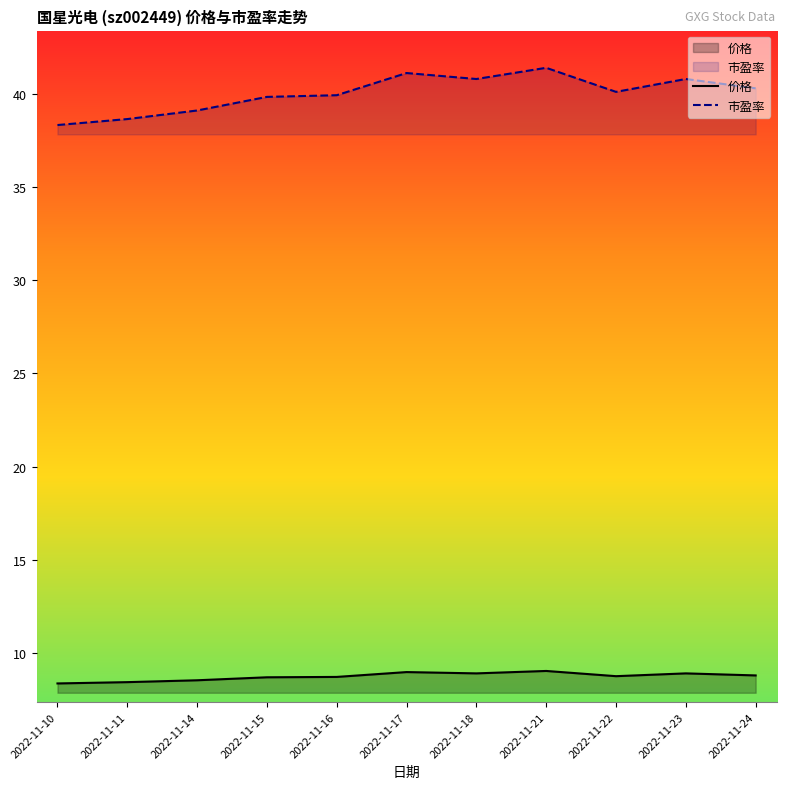

Does the chart display data point markers on the line(s)?

No